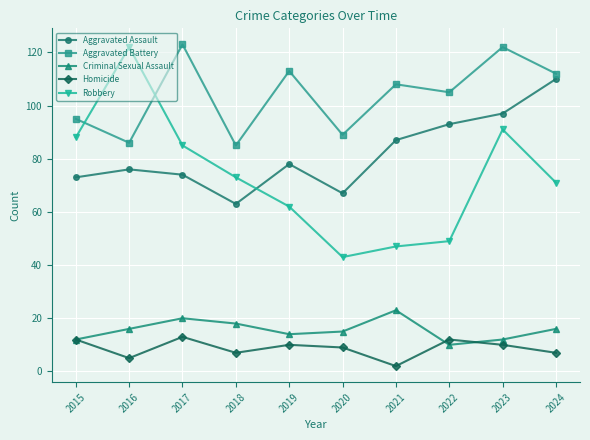

Does the chart have visible grid lines?

Yes